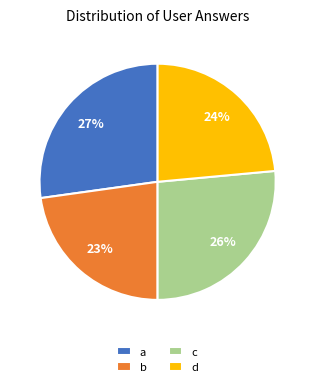

To the nearest percent, what portion does b represent?

23%